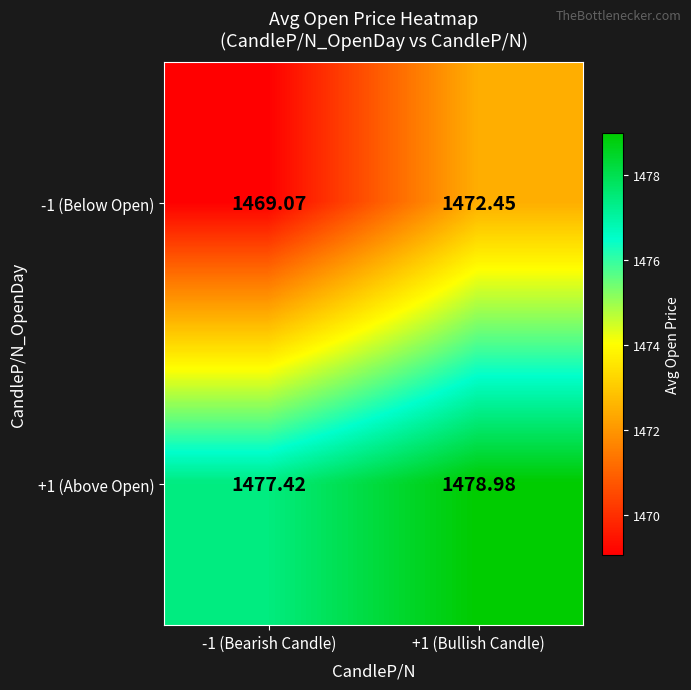

Is the value of +1 (Above Open) at -1 (Bearish Candle) greater than the value of -1 (Below Open) at +1 (Bullish Candle)?

Yes